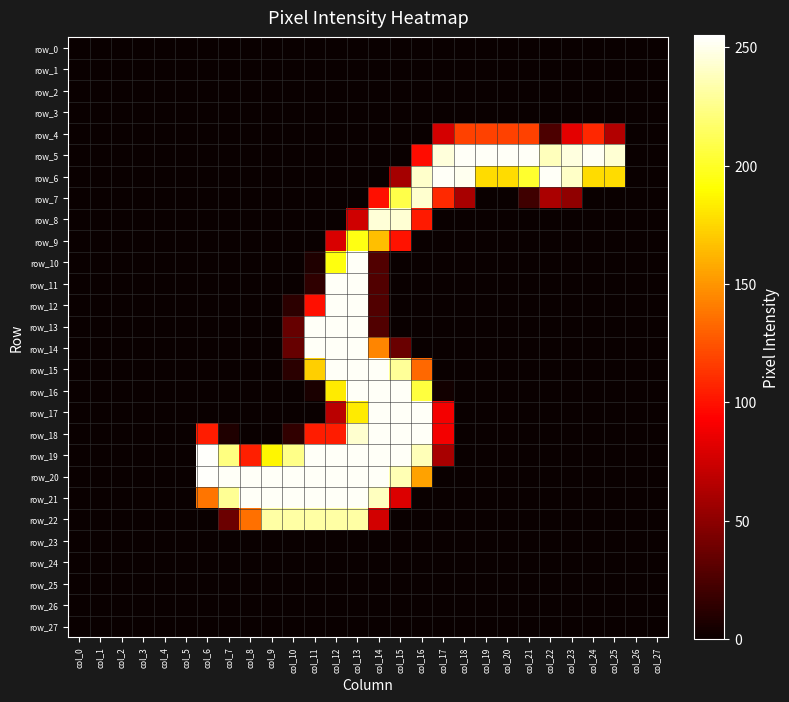

Reading right to left, extract all data points from this chart.

row_0: col_27=0	col_26=0	col_25=0	col_24=0	col_23=0	col_22=0	col_21=0	col_20=0	col_19=0	col_18=0	col_17=0	col_16=0	col_15=0	col_14=0	col_13=0	col_12=0	col_11=0	col_10=0	col_9=0	col_8=0	col_7=0	col_6=0	col_5=0	col_4=0	col_3=0	col_2=0	col_1=0	col_0=0
row_1: col_27=0	col_26=0	col_25=0	col_24=0	col_23=0	col_22=0	col_21=0	col_20=0	col_19=0	col_18=0	col_17=0	col_16=0	col_15=0	col_14=0	col_13=0	col_12=0	col_11=0	col_10=0	col_9=0	col_8=0	col_7=0	col_6=0	col_5=0	col_4=0	col_3=0	col_2=0	col_1=0	col_0=0
row_2: col_27=0	col_26=0	col_25=0	col_24=0	col_23=0	col_22=0	col_21=0	col_20=0	col_19=0	col_18=0	col_17=0	col_16=0	col_15=0	col_14=0	col_13=0	col_12=0	col_11=0	col_10=0	col_9=0	col_8=0	col_7=0	col_6=0	col_5=0	col_4=0	col_3=0	col_2=0	col_1=0	col_0=0
row_3: col_27=0	col_26=0	col_25=0	col_24=0	col_23=0	col_22=0	col_21=0	col_20=0	col_19=0	col_18=0	col_17=0	col_16=0	col_15=0	col_14=0	col_13=0	col_12=0	col_11=0	col_10=0	col_9=0	col_8=0	col_7=0	col_6=0	col_5=0	col_4=0	col_3=0	col_2=0	col_1=0	col_0=0
row_4: col_27=0	col_26=0	col_25=64	col_24=108	col_23=83	col_22=25	col_21=118	col_20=118	col_19=118	col_18=118	col_17=77	col_16=0	col_15=0	col_14=0	col_13=0	col_12=0	col_11=0	col_10=0	col_9=0	col_8=0	col_7=0	col_6=0	col_5=0	col_4=0	col_3=0	col_2=0	col_1=0	col_0=0
row_5: col_27=0	col_26=0	col_25=244	col_24=252	col_23=247	col_22=238	col_21=253	col_20=253	col_19=253	col_18=253	col_17=246	col_16=98	col_15=0	col_14=0	col_13=0	col_12=0	col_11=0	col_10=0	col_9=0	col_8=0	col_7=0	col_6=0	col_5=0	col_4=0	col_3=0	col_2=0	col_1=0	col_0=0
row_6: col_27=0	col_26=0	col_25=177	col_24=177	col_23=241	col_22=253	col_21=202	col_20=177	col_19=177	col_18=251	col_17=253	col_16=242	col_15=59	col_14=0	col_13=0	col_12=0	col_11=0	col_10=0	col_9=0	col_8=0	col_7=0	col_6=0	col_5=0	col_4=0	col_3=0	col_2=0	col_1=0	col_0=0
row_7: col_27=0	col_26=0	col_25=0	col_24=0	col_23=51	col_22=61	col_21=20	col_20=0	col_19=0	col_18=60	col_17=109	col_16=243	col_15=209	col_14=99	col_13=0	col_12=0	col_11=0	col_10=0	col_9=0	col_8=0	col_7=0	col_6=0	col_5=0	col_4=0	col_3=0	col_2=0	col_1=0	col_0=0
row_8: col_27=0	col_26=0	col_25=0	col_24=0	col_23=0	col_22=0	col_21=0	col_20=0	col_19=0	col_18=0	col_17=0	col_16=103	col_15=244	col_14=245	col_13=75	col_12=0	col_11=0	col_10=0	col_9=0	col_8=0	col_7=0	col_6=0	col_5=0	col_4=0	col_3=0	col_2=0	col_1=0	col_0=0
row_9: col_27=0	col_26=0	col_25=0	col_24=0	col_23=0	col_22=0	col_21=0	col_20=0	col_19=0	col_18=0	col_17=0	col_16=0	col_15=100	col_14=166	col_13=195	col_12=79	col_11=0	col_10=0	col_9=0	col_8=0	col_7=0	col_6=0	col_5=0	col_4=0	col_3=0	col_2=0	col_1=0	col_0=0
row_10: col_27=0	col_26=0	col_25=0	col_24=0	col_23=0	col_22=0	col_21=0	col_20=0	col_19=0	col_18=0	col_17=0	col_16=0	col_15=0	col_14=27	col_13=253	col_12=194	col_11=8	col_10=0	col_9=0	col_8=0	col_7=0	col_6=0	col_5=0	col_4=0	col_3=0	col_2=0	col_1=0	col_0=0
row_11: col_27=0	col_26=0	col_25=0	col_24=0	col_23=0	col_22=0	col_21=0	col_20=0	col_19=0	col_18=0	col_17=0	col_16=0	col_15=0	col_14=27	col_13=253	col_12=253	col_11=14	col_10=0	col_9=0	col_8=0	col_7=0	col_6=0	col_5=0	col_4=0	col_3=0	col_2=0	col_1=0	col_0=0
row_12: col_27=0	col_26=0	col_25=0	col_24=0	col_23=0	col_22=0	col_21=0	col_20=0	col_19=0	col_18=0	col_17=0	col_16=0	col_15=0	col_14=27	col_13=253	col_12=253	col_11=99	col_10=13	col_9=0	col_8=0	col_7=0	col_6=0	col_5=0	col_4=0	col_3=0	col_2=0	col_1=0	col_0=0
row_13: col_27=0	col_26=0	col_25=0	col_24=0	col_23=0	col_22=0	col_21=0	col_20=0	col_19=0	col_18=0	col_17=0	col_16=0	col_15=0	col_14=27	col_13=253	col_12=253	col_11=253	col_10=35	col_9=0	col_8=0	col_7=0	col_6=0	col_5=0	col_4=0	col_3=0	col_2=0	col_1=0	col_0=0
row_14: col_27=0	col_26=0	col_25=0	col_24=0	col_23=0	col_22=0	col_21=0	col_20=0	col_19=0	col_18=0	col_17=0	col_16=0	col_15=36	col_14=144	col_13=253	col_12=253	col_11=253	col_10=35	col_9=0	col_8=0	col_7=0	col_6=0	col_5=0	col_4=0	col_3=0	col_2=0	col_1=0	col_0=0
row_15: col_27=0	col_26=0	col_25=0	col_24=0	col_23=0	col_22=0	col_21=0	col_20=0	col_19=0	col_18=0	col_17=0	col_16=133	col_15=229	col_14=253	col_13=253	col_12=253	col_11=172	col_10=12	col_9=0	col_8=0	col_7=0	col_6=0	col_5=0	col_4=0	col_3=0	col_2=0	col_1=0	col_0=0
row_16: col_27=0	col_26=0	col_25=0	col_24=0	col_23=0	col_22=0	col_21=0	col_20=0	col_19=0	col_18=0	col_17=3	col_16=206	col_15=253	col_14=253	col_13=253	col_12=183	col_11=6	col_10=0	col_9=0	col_8=0	col_7=0	col_6=0	col_5=0	col_4=0	col_3=0	col_2=0	col_1=0	col_0=0
row_17: col_27=0	col_26=0	col_25=0	col_24=0	col_23=0	col_22=0	col_21=0	col_20=0	col_19=0	col_18=0	col_17=89	col_16=253	col_15=253	col_14=253	col_13=183	col_12=67	col_11=0	col_10=0	col_9=0	col_8=0	col_7=0	col_6=0	col_5=0	col_4=0	col_3=0	col_2=0	col_1=0	col_0=0
row_18: col_27=0	col_26=0	col_25=0	col_24=0	col_23=0	col_22=0	col_21=0	col_20=0	col_19=0	col_18=0	col_17=89	col_16=253	col_15=253	col_14=253	col_13=243	col_12=104	col_11=104	col_10=15	col_9=0	col_8=0	col_7=8	col_6=104	col_5=0	col_4=0	col_3=0	col_2=0	col_1=0	col_0=0
row_19: col_27=0	col_26=0	col_25=0	col_24=0	col_23=0	col_22=0	col_21=0	col_20=0	col_19=0	col_18=0	col_17=60	col_16=237	col_15=253	col_14=253	col_13=253	col_12=253	col_11=253	col_10=225	col_9=187	col_8=105	col_7=223	col_6=254	col_5=0	col_4=0	col_3=0	col_2=0	col_1=0	col_0=0
row_20: col_27=0	col_26=0	col_25=0	col_24=0	col_23=0	col_22=0	col_21=0	col_20=0	col_19=0	col_18=0	col_17=0	col_16=155	col_15=236	col_14=253	col_13=253	col_12=253	col_11=253	col_10=253	col_9=253	col_8=253	col_7=253	col_6=254	col_5=0	col_4=0	col_3=0	col_2=0	col_1=0	col_0=0
row_21: col_27=0	col_26=0	col_25=0	col_24=0	col_23=0	col_22=0	col_21=0	col_20=0	col_19=0	col_18=0	col_17=0	col_16=0	col_15=80	col_14=239	col_13=253	col_12=253	col_11=253	col_10=253	col_9=253	col_8=253	col_7=228	col_6=138	col_5=0	col_4=0	col_3=0	col_2=0	col_1=0	col_0=0
row_22: col_27=0	col_26=0	col_25=0	col_24=0	col_23=0	col_22=0	col_21=0	col_20=0	col_19=0	col_18=0	col_17=0	col_16=0	col_15=0	col_14=76	col_13=232	col_12=232	col_11=232	col_10=232	col_9=232	col_8=136	col_7=37	col_6=0	col_5=0	col_4=0	col_3=0	col_2=0	col_1=0	col_0=0
row_23: col_27=0	col_26=0	col_25=0	col_24=0	col_23=0	col_22=0	col_21=0	col_20=0	col_19=0	col_18=0	col_17=0	col_16=0	col_15=0	col_14=0	col_13=0	col_12=0	col_11=0	col_10=0	col_9=0	col_8=0	col_7=0	col_6=0	col_5=0	col_4=0	col_3=0	col_2=0	col_1=0	col_0=0
row_24: col_27=0	col_26=0	col_25=0	col_24=0	col_23=0	col_22=0	col_21=0	col_20=0	col_19=0	col_18=0	col_17=0	col_16=0	col_15=0	col_14=0	col_13=0	col_12=0	col_11=0	col_10=0	col_9=0	col_8=0	col_7=0	col_6=0	col_5=0	col_4=0	col_3=0	col_2=0	col_1=0	col_0=0
row_25: col_27=0	col_26=0	col_25=0	col_24=0	col_23=0	col_22=0	col_21=0	col_20=0	col_19=0	col_18=0	col_17=0	col_16=0	col_15=0	col_14=0	col_13=0	col_12=0	col_11=0	col_10=0	col_9=0	col_8=0	col_7=0	col_6=0	col_5=0	col_4=0	col_3=0	col_2=0	col_1=0	col_0=0
row_26: col_27=0	col_26=0	col_25=0	col_24=0	col_23=0	col_22=0	col_21=0	col_20=0	col_19=0	col_18=0	col_17=0	col_16=0	col_15=0	col_14=0	col_13=0	col_12=0	col_11=0	col_10=0	col_9=0	col_8=0	col_7=0	col_6=0	col_5=0	col_4=0	col_3=0	col_2=0	col_1=0	col_0=0
row_27: col_27=0	col_26=0	col_25=0	col_24=0	col_23=0	col_22=0	col_21=0	col_20=0	col_19=0	col_18=0	col_17=0	col_16=0	col_15=0	col_14=0	col_13=0	col_12=0	col_11=0	col_10=0	col_9=0	col_8=0	col_7=0	col_6=0	col_5=0	col_4=0	col_3=0	col_2=0	col_1=0	col_0=0